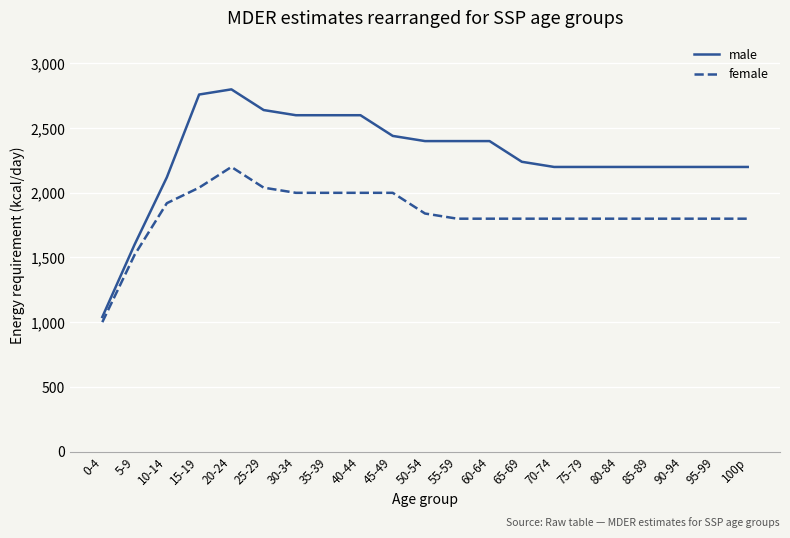

What is the difference between the maximum and minimum values in the male series?

1760